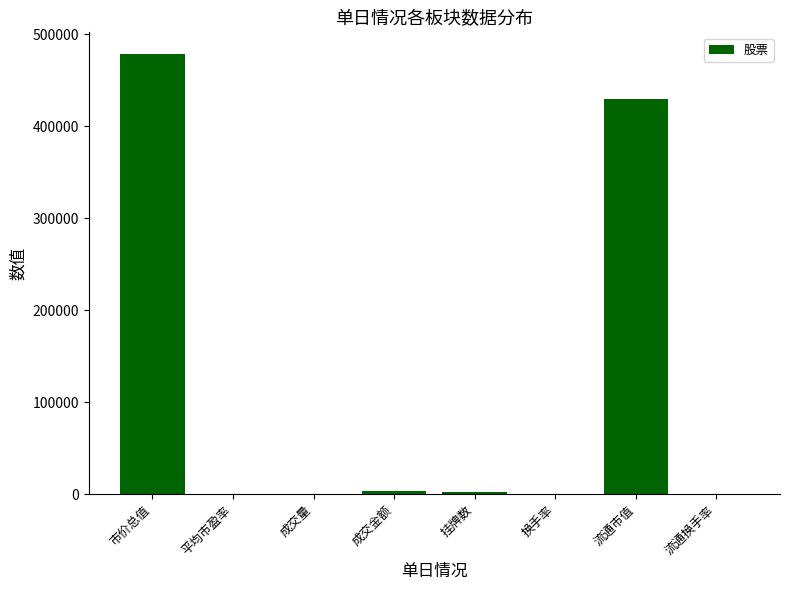

Count the number of categories in the chart.

8